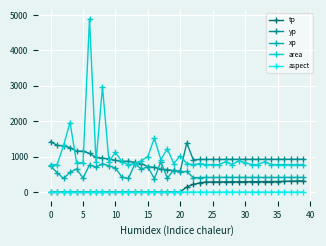

How many data points in yp are less than 925?

18